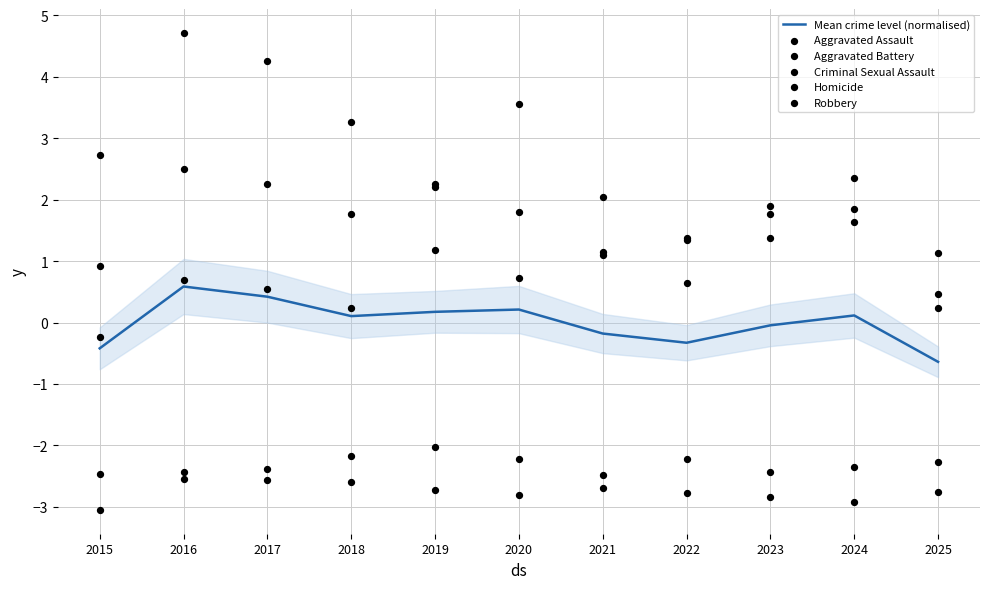

Which series contains the highest Y value?

Robbery